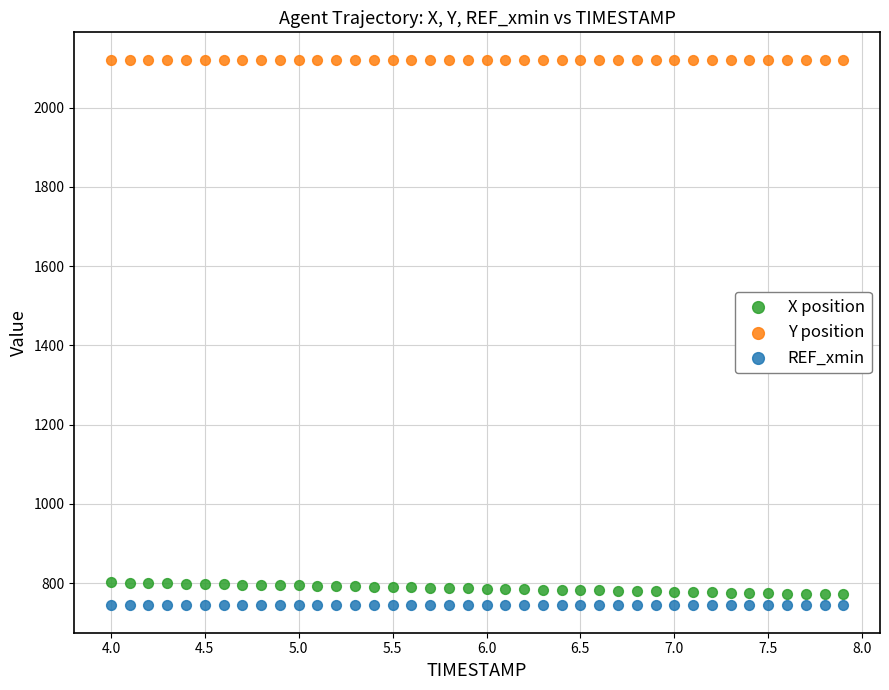

What are all the series names shown in the legend?

X position, Y position, REF_xmin